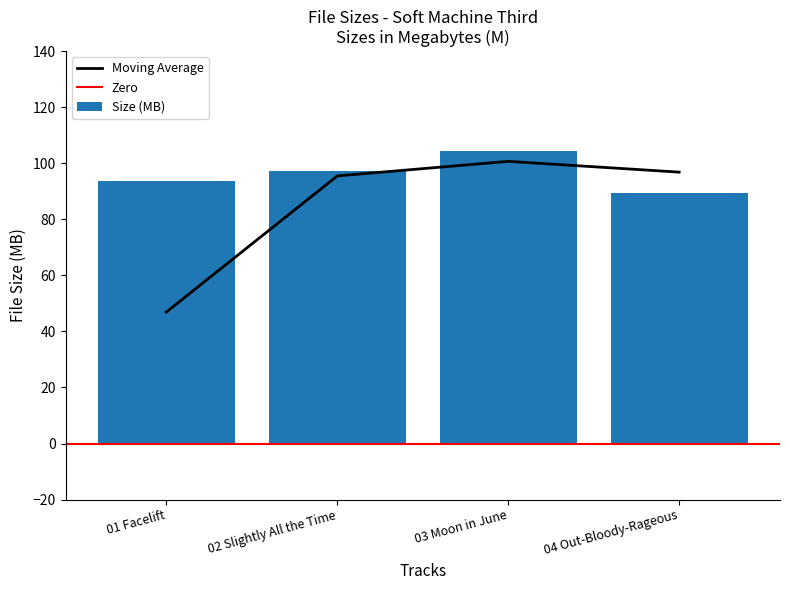

At which label is the value closest to 96?

02 Slightly All the Time